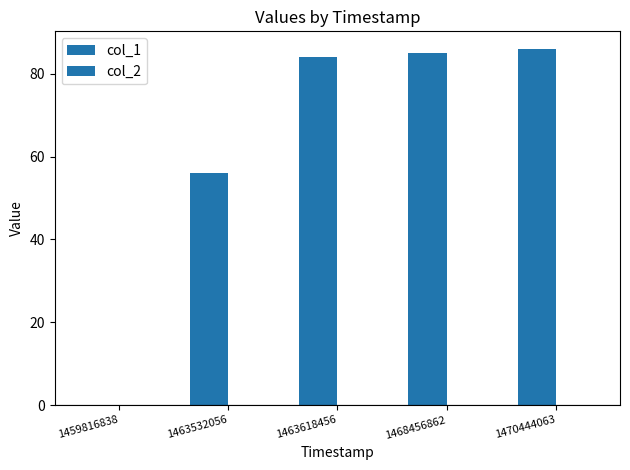

Are the bars horizontal?

No